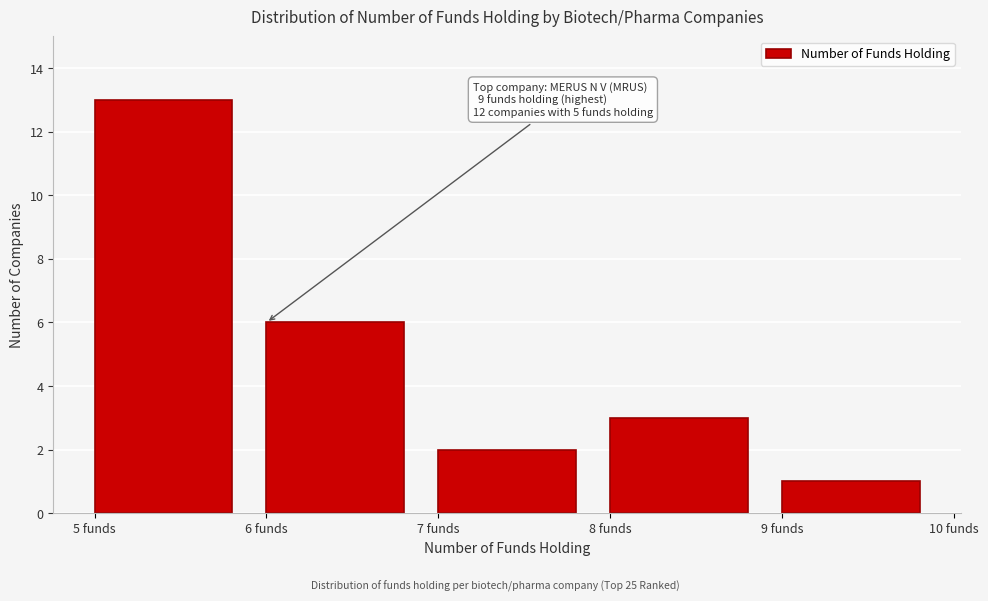

Reading left to right, what are all the values shown in this chart?

13	6	2	3	1